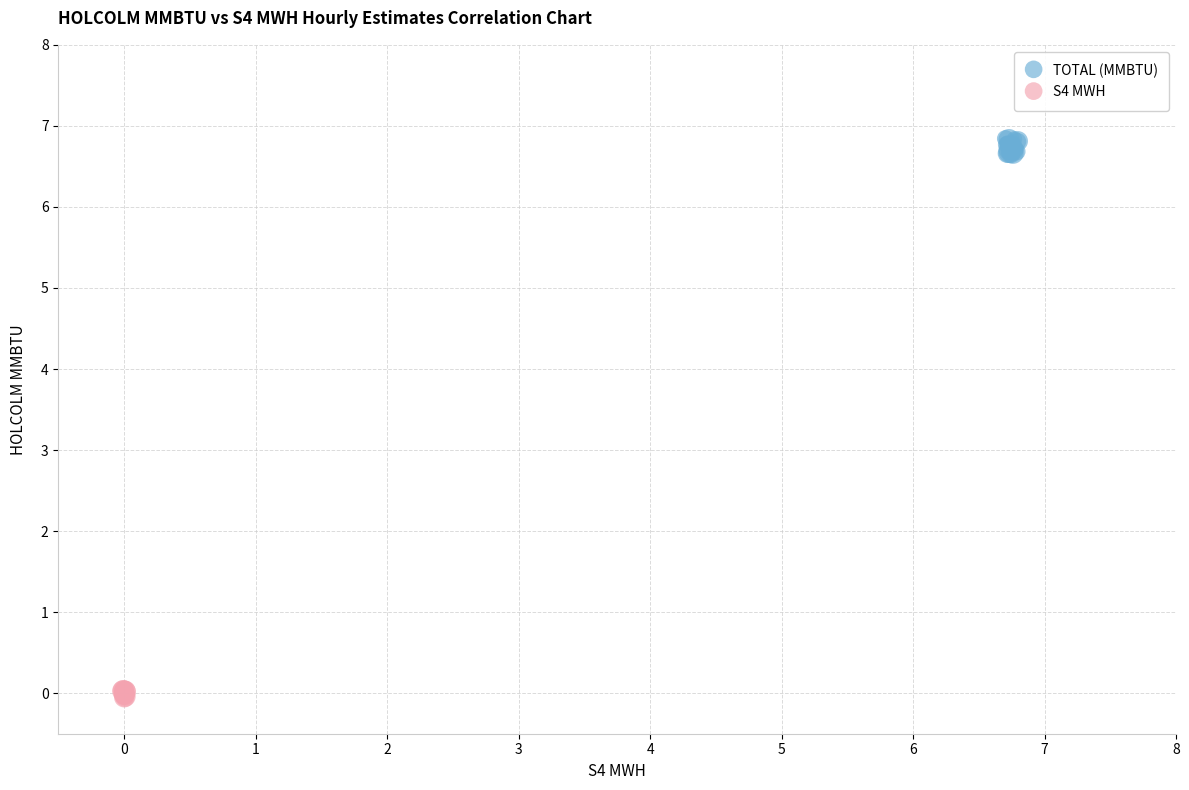

Which series contains the lowest Y value?

S4 MWH